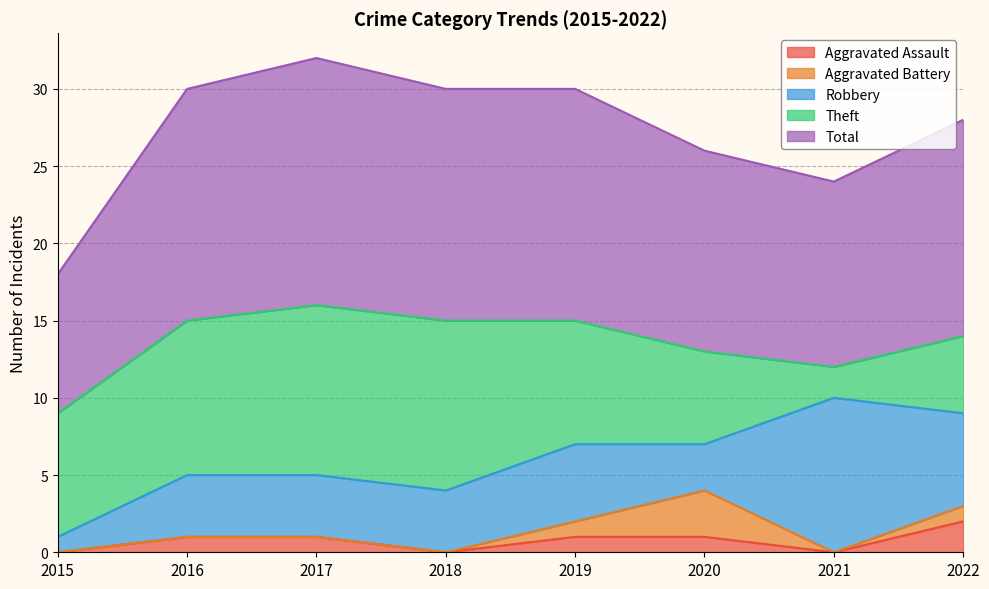

True or false: Robbery has a value of 3 at 2021.

False